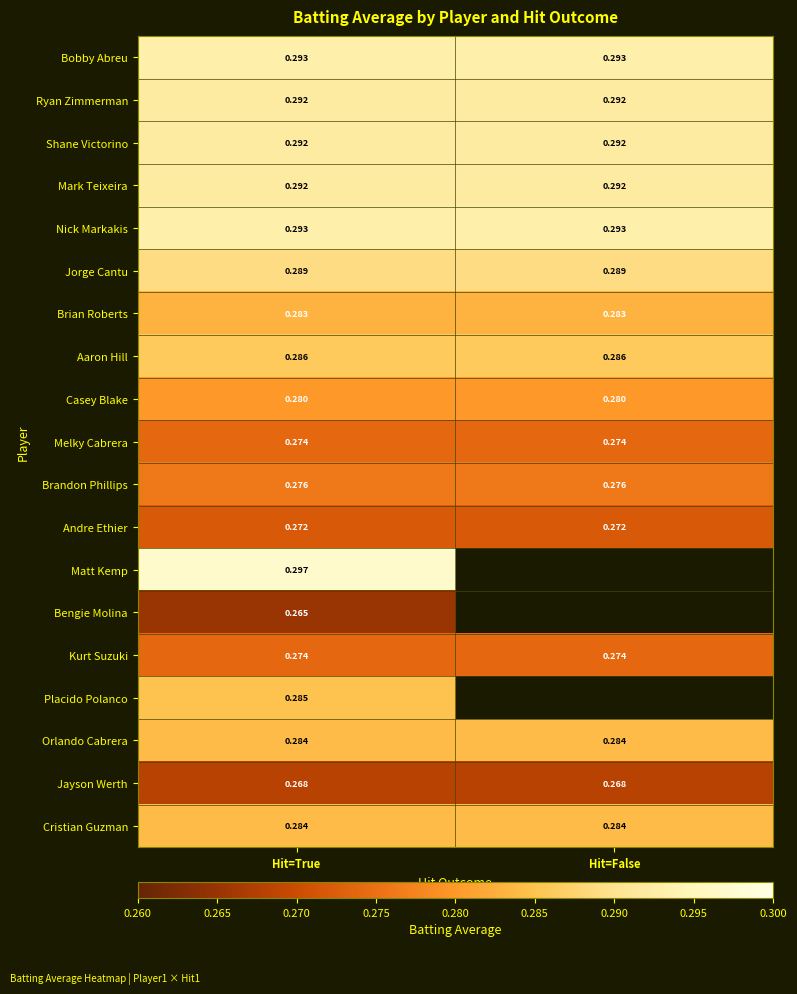

Is the value of Bengie Molina at Hit=True greater than the value of Mark Teixeira at Hit=True?

No